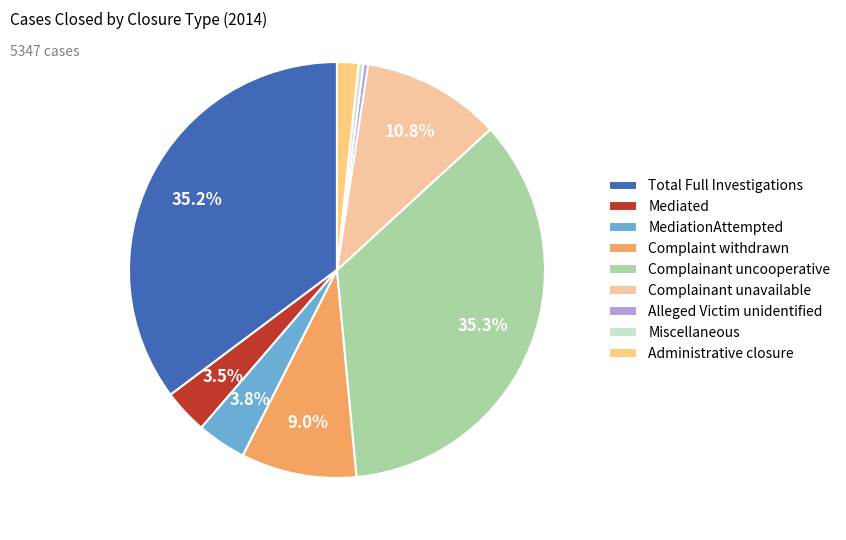

To the nearest percent, what portion does Complainant unavailable represent?

11%